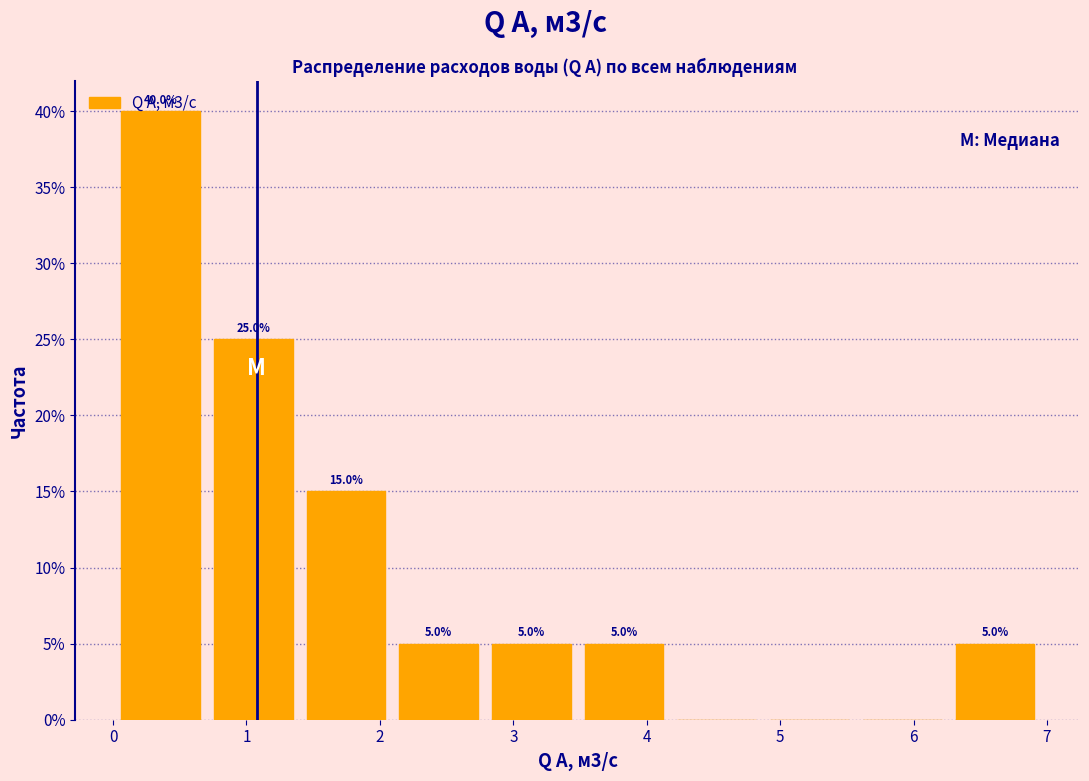

Which range on the x-axis has the tallest bar?

0.1 to 0.8